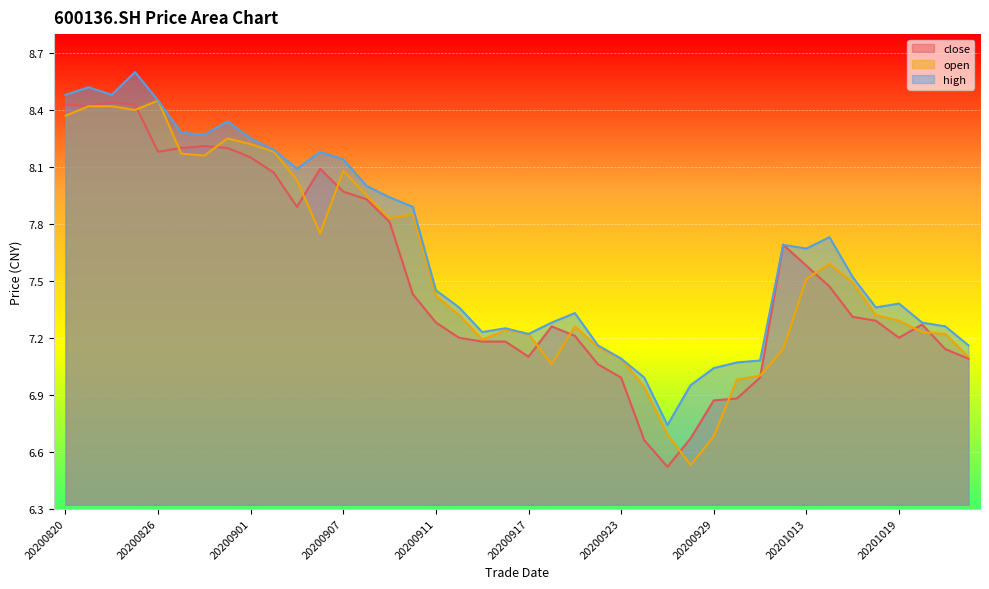

Reading left to right, what are all the values shown in this chart?

close: 8.4	8.4	8.4	8.4	8.2	8.2	8.2	8.2	8.2	8.1	7.9	8.1	8.0	7.9	7.8	7.4	7.3	7.2	7.2	7.2	7.1	7.3	7.2	7.1	7.0	6.7	6.5	6.7	6.9	6.9	7.0	7.7	7.6	7.5	7.3	7.3	7.2	7.3	7.1	7.1
open: 8.4	8.4	8.4	8.4	8.4	8.2	8.2	8.2	8.2	8.2	8.0	7.8	8.1	8.0	7.8	7.8	7.4	7.3	7.2	7.2	7.2	7.1	7.3	7.2	7.1	6.9	6.7	6.5	6.7	7.0	7.0	7.1	7.5	7.6	7.5	7.3	7.3	7.2	7.2	7.1
high: 8.5	8.5	8.5	8.6	8.4	8.3	8.3	8.3	8.2	8.2	8.1	8.2	8.1	8.0	7.9	7.9	7.5	7.4	7.2	7.2	7.2	7.3	7.3	7.2	7.1	7.0	6.7	7.0	7.0	7.1	7.1	7.7	7.7	7.7	7.5	7.4	7.4	7.3	7.3	7.2